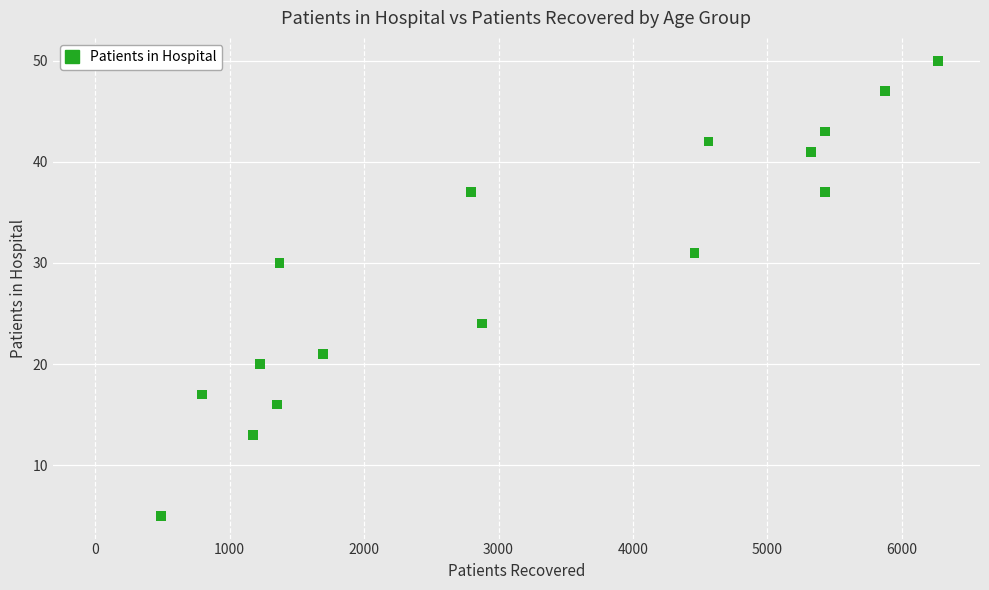

What is the range of X values (max minus min)?

5779